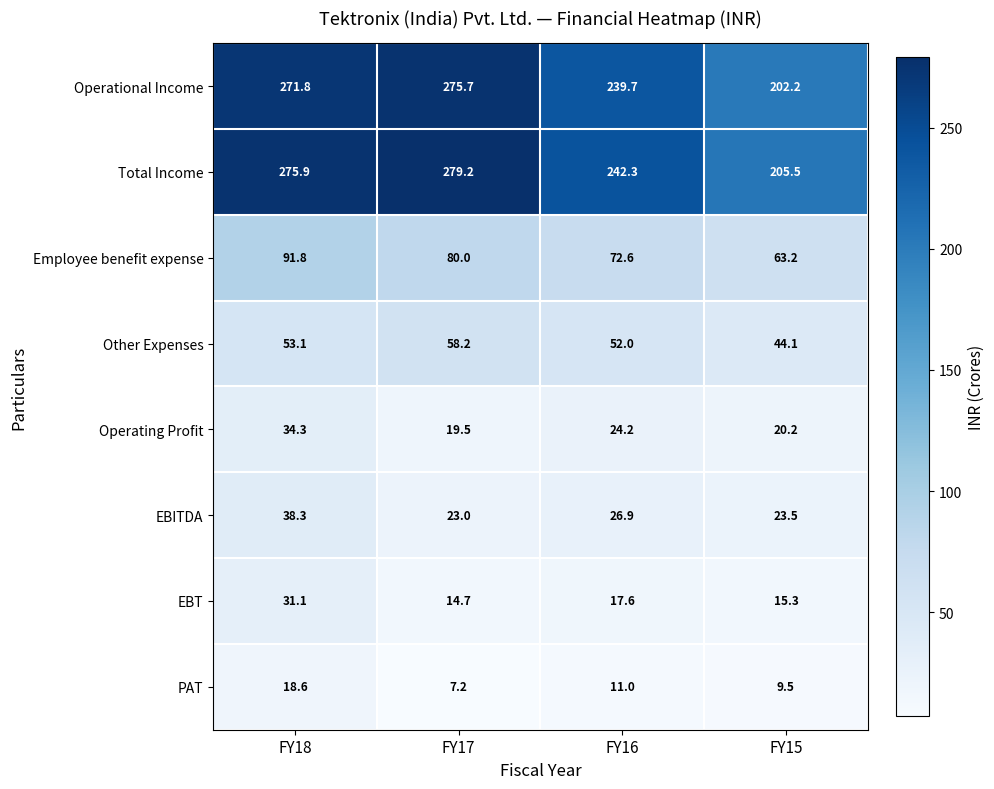

Read the EBT value at FY15.

15.3